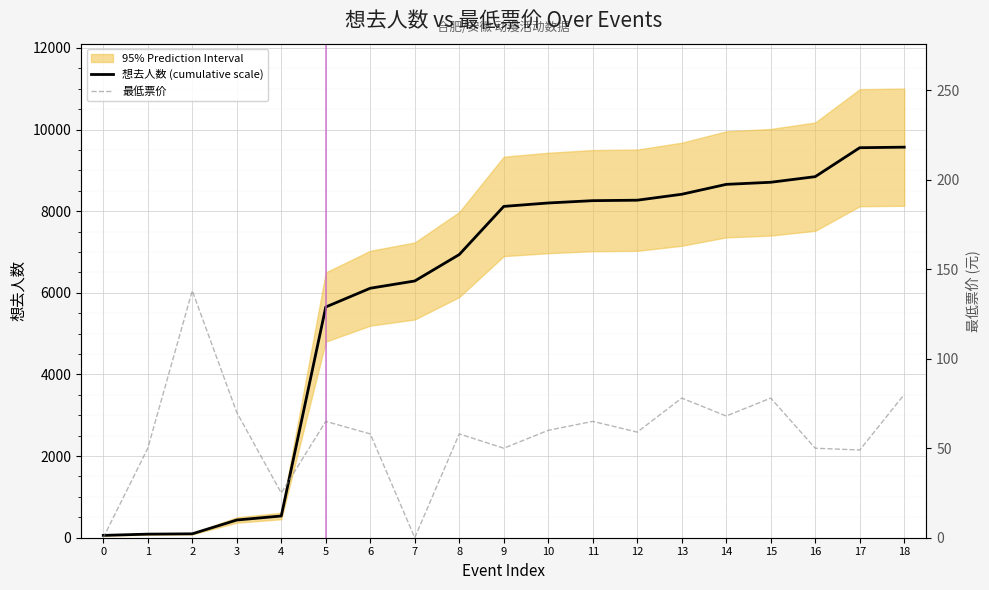

How many data points in 想去人数 (cumulative scale) are above 8116?

10